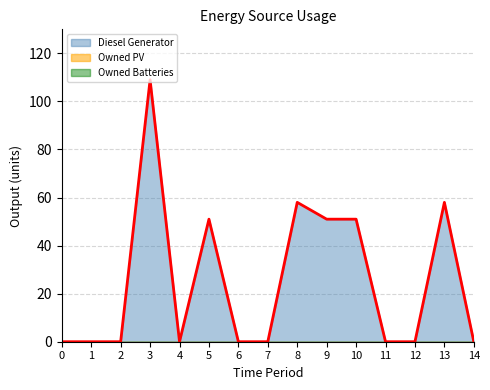

Between 3 and 4, which series saw the biggest shift?

Diesel Generator